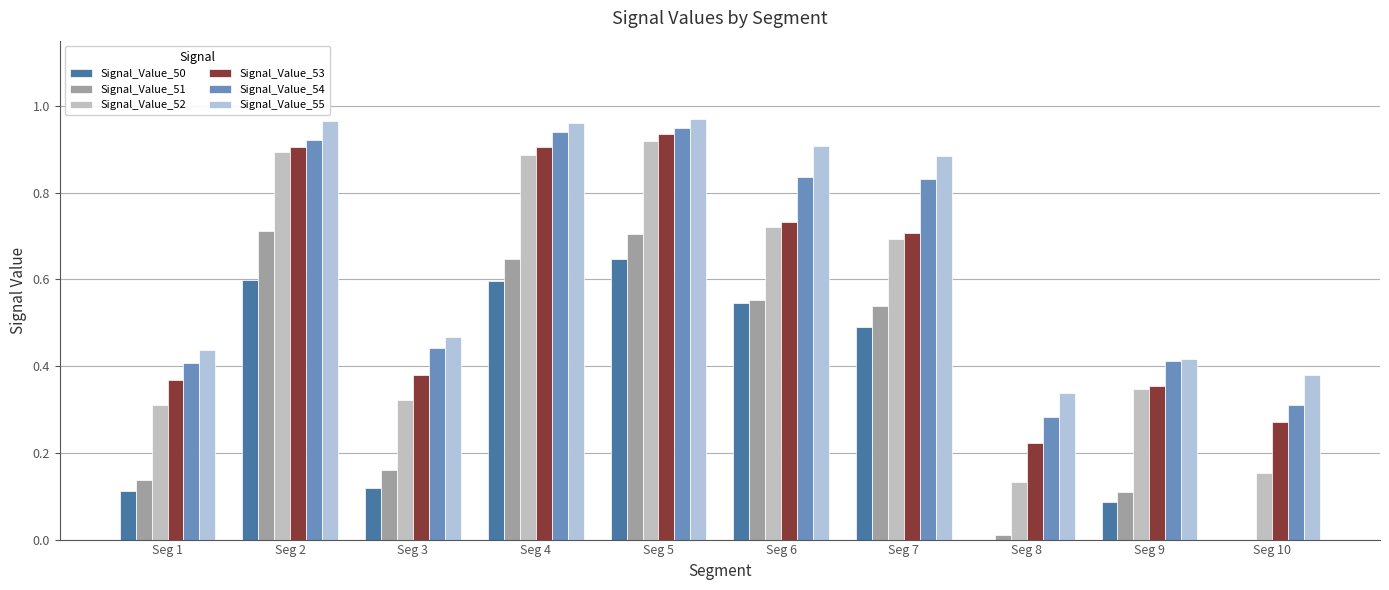

How many categories are shown in the chart?

10